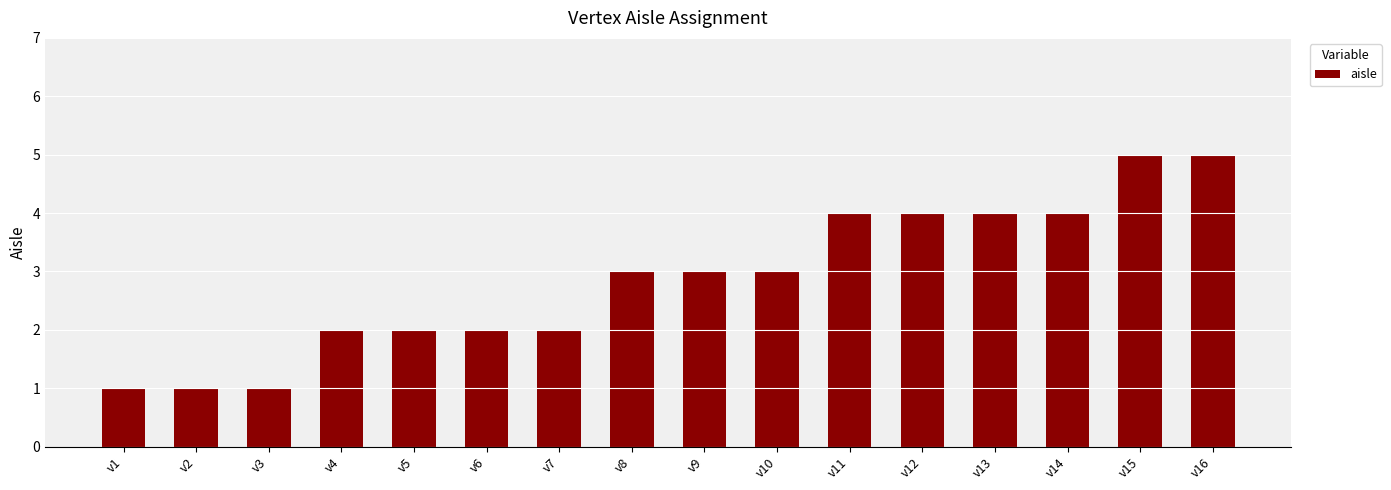

How many distinct data groups are displayed?

1